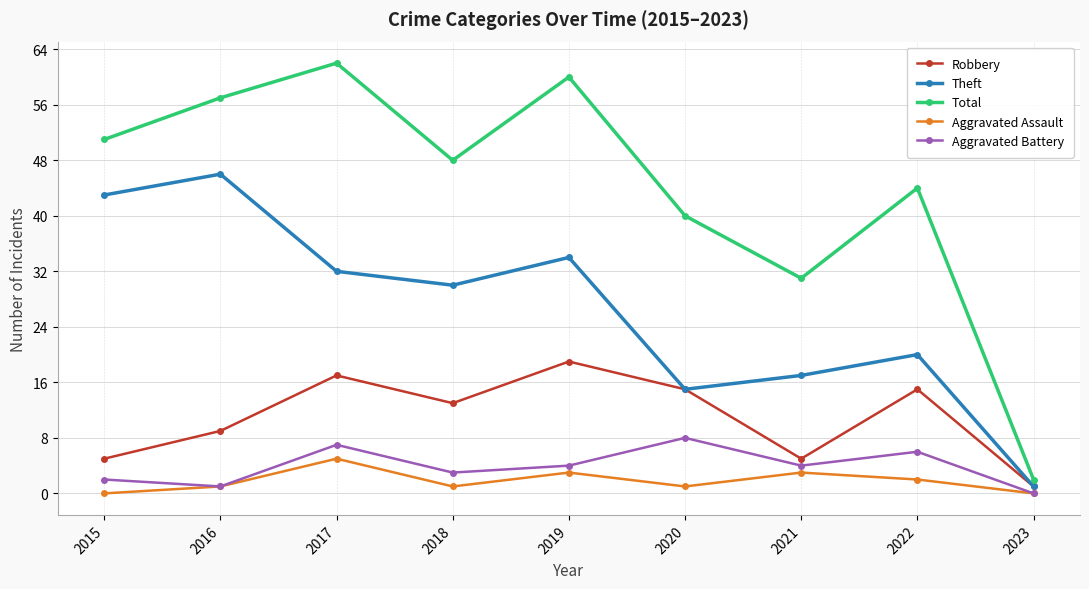

Which series has the widest spread of values?

Total